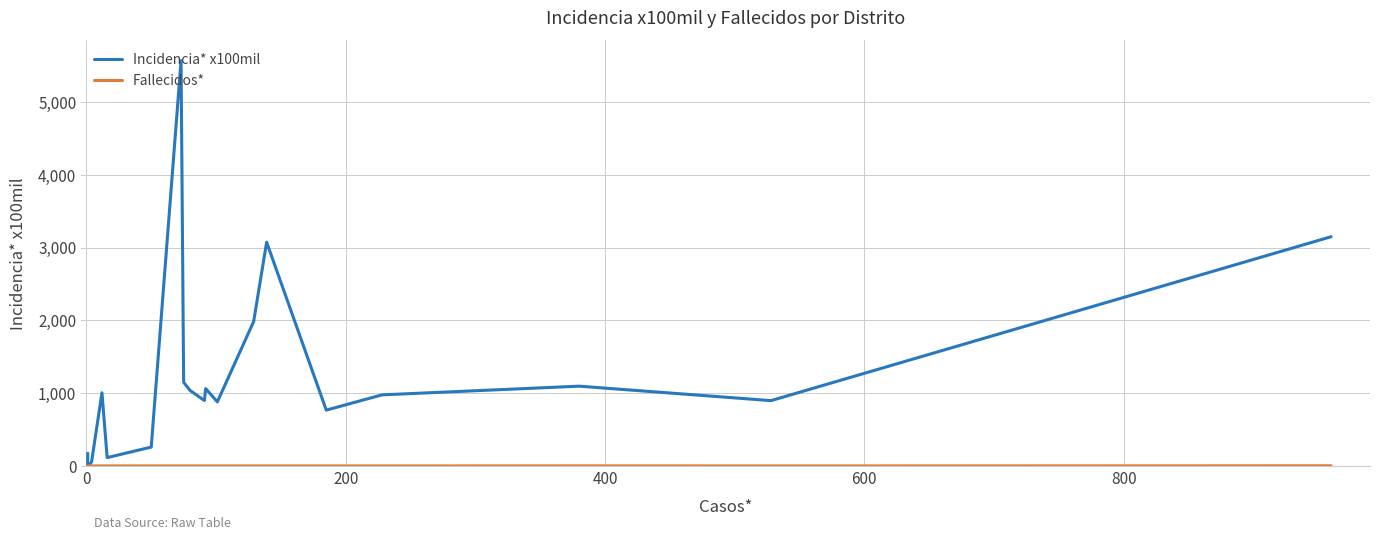

True or false: Incidencia* x100mil and Fallecidos* intersect in this chart.

False